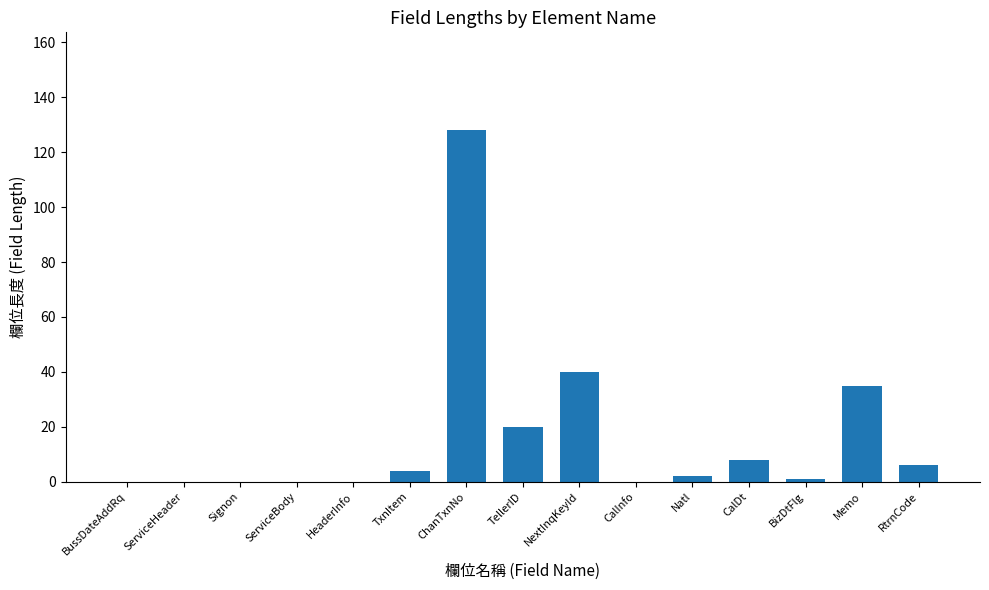

Reading left to right, transcribe all the data shown in this chart.

0	0	0	0	0	4	128	20	40	0	2	8	1	35	6